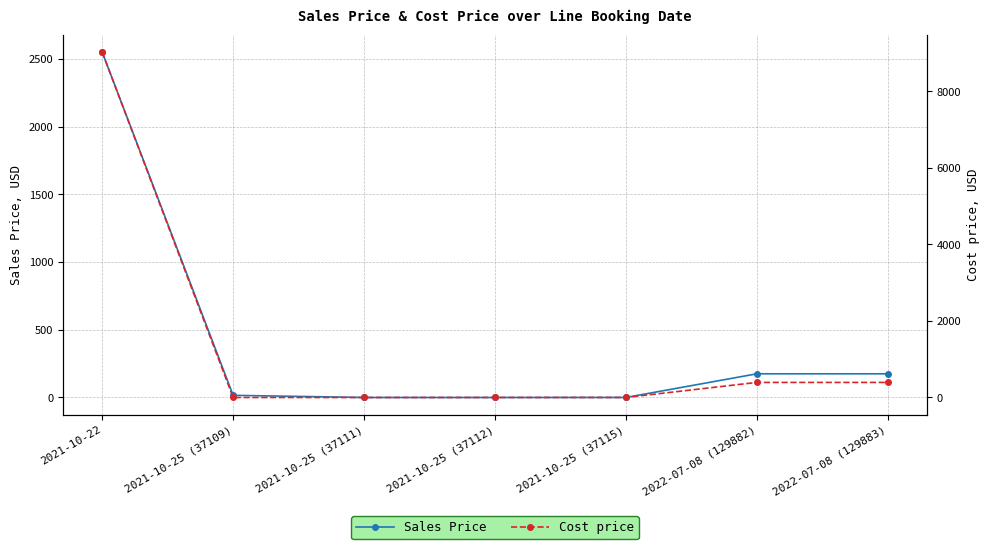

What is the difference between the highest and lowest values at 2021-10-25 (37115)?

0.7